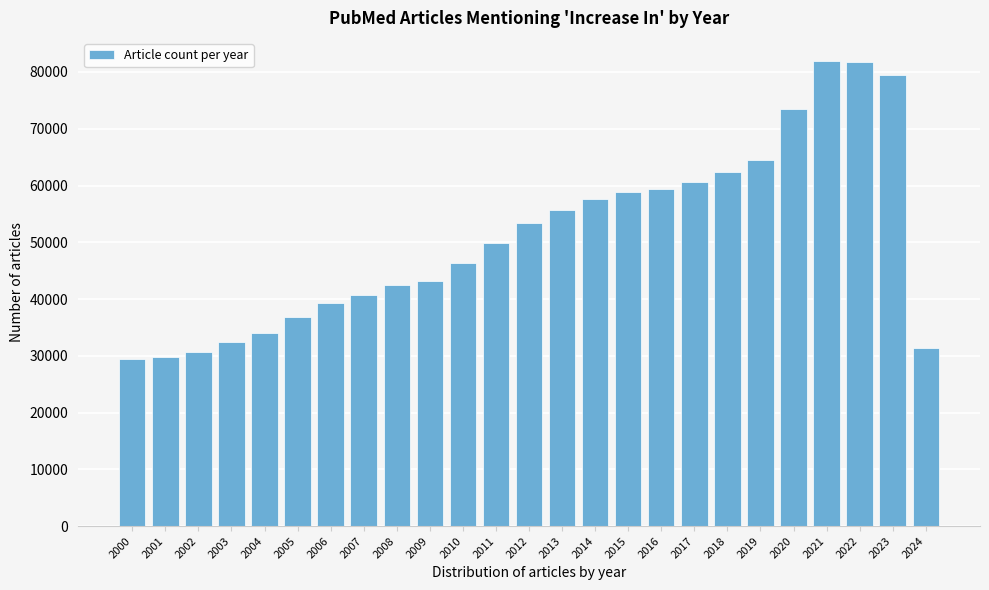

What is the maximum value shown in the chart?

81911